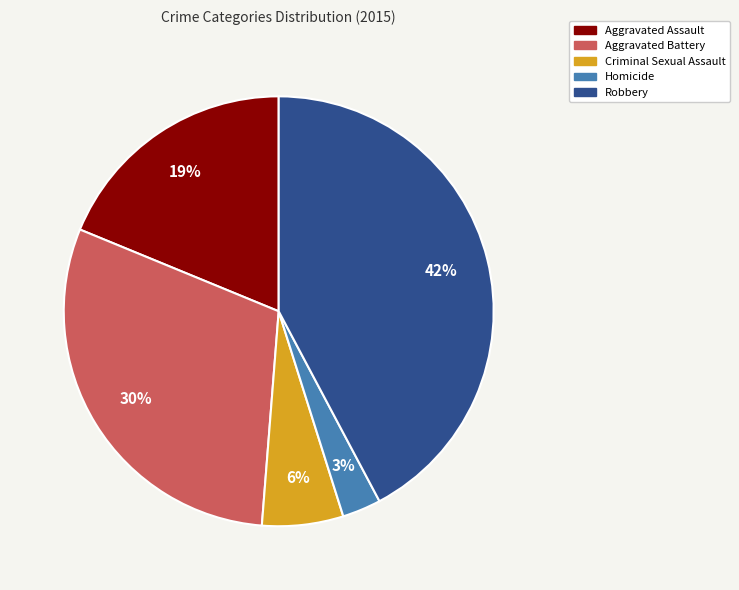

Is it true that Homicide is 14% of the pie?

False